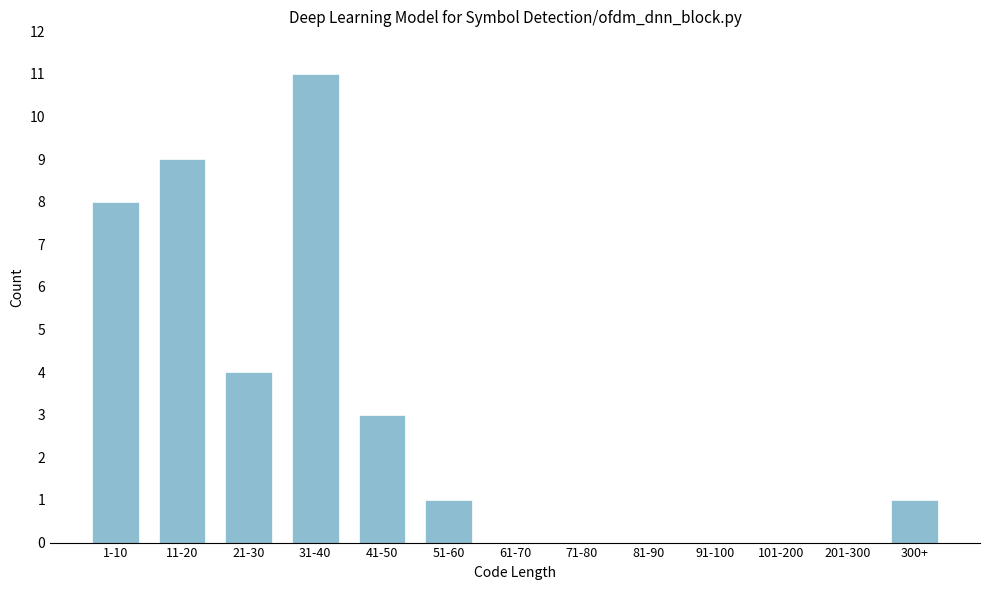

Reading left to right, what are all the values shown in this chart?

1-10=8	11-20=9	21-30=4	31-40=11	41-50=3	51-60=1	61-70=0	71-80=0	81-90=0	91-100=0	101-200=0	201-300=0	300+=1